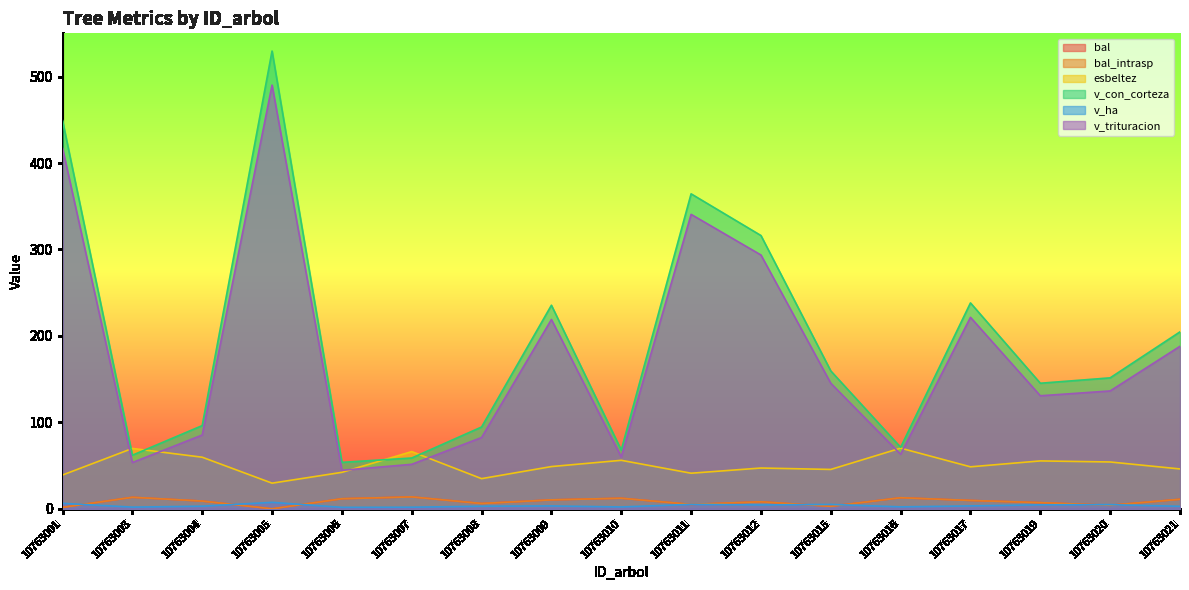

Does the chart have visible grid lines?

No